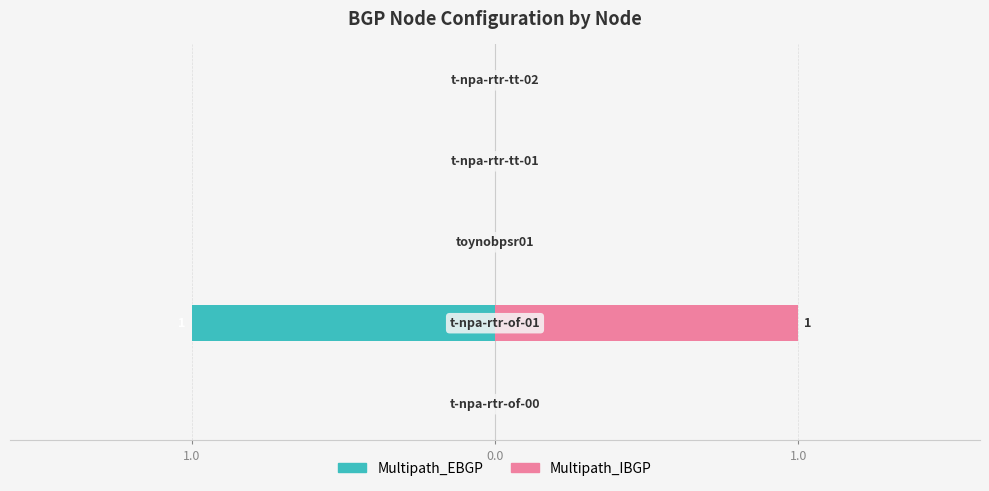

Which series has the largest total across all categories?

Multipath_IBGP